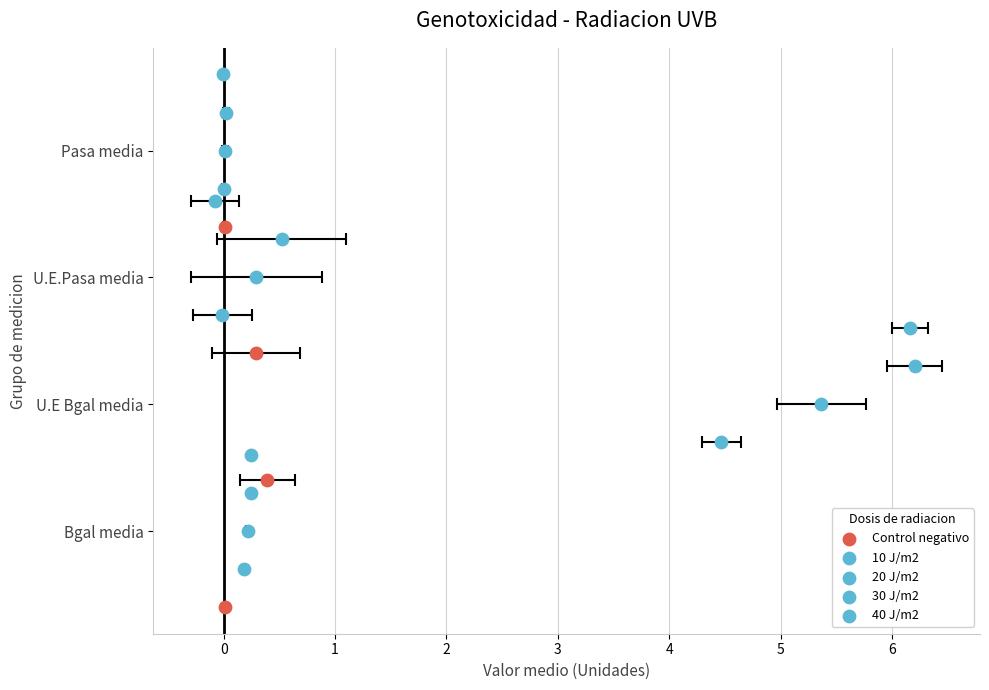

At which category is the sum across all series the highest?

U.E Bgal media